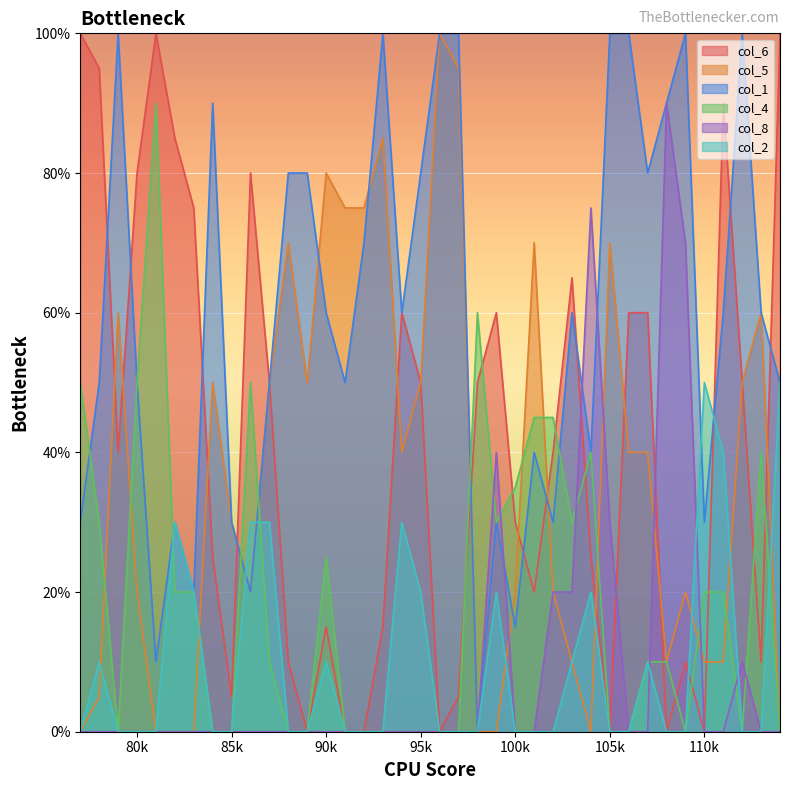

What is the average value of the col_8 series?

9